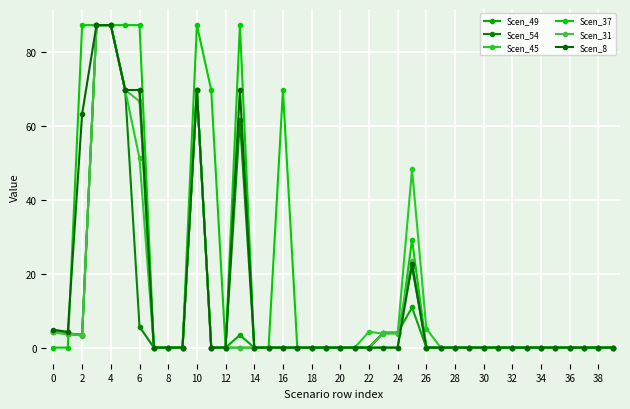

Is this an area chart (filled region under the line)?

No